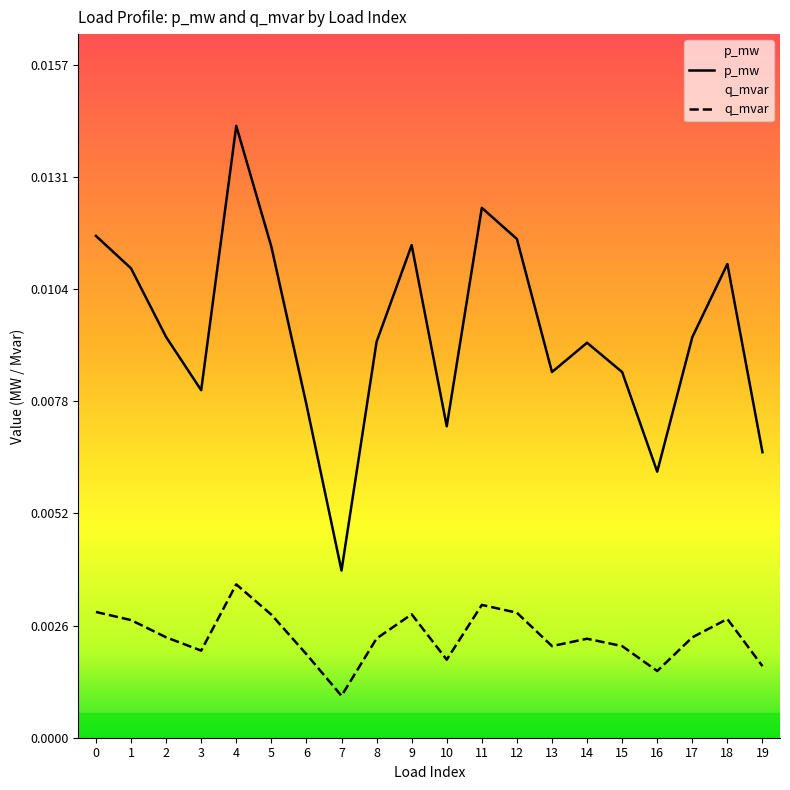

Where is p_mw nearest to the value 0?

7